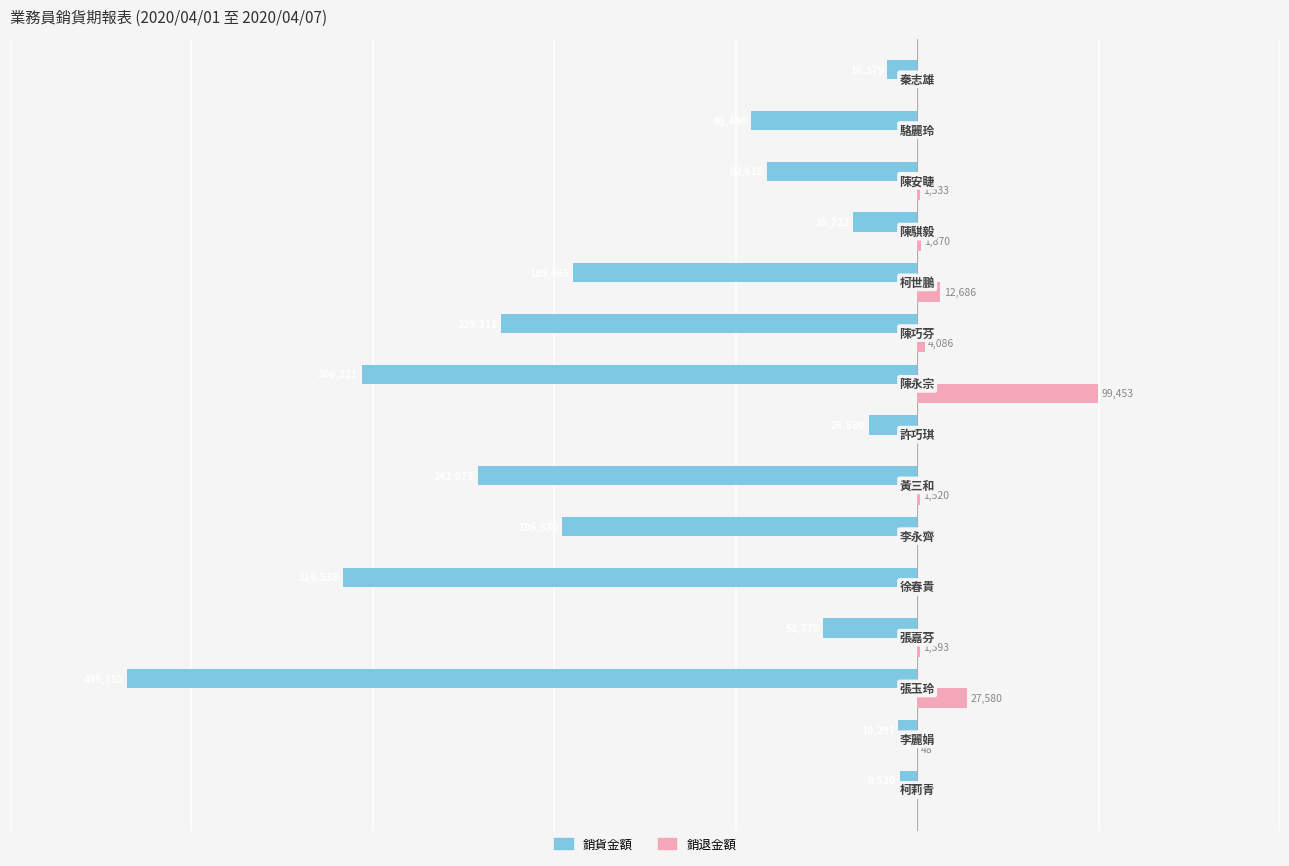

Reading right to left, extract all data points from this chart.

銷貨金額: -16379	-91490	-82618	-35222	-189465	-229311	-306221	-26580	-242075	-195530	-316533	-51778	-435351	-10297	-9520
銷退金額: 0	0	1533	1870	12686	4086	99453	0	1520	0	0	1393	27580	48	0